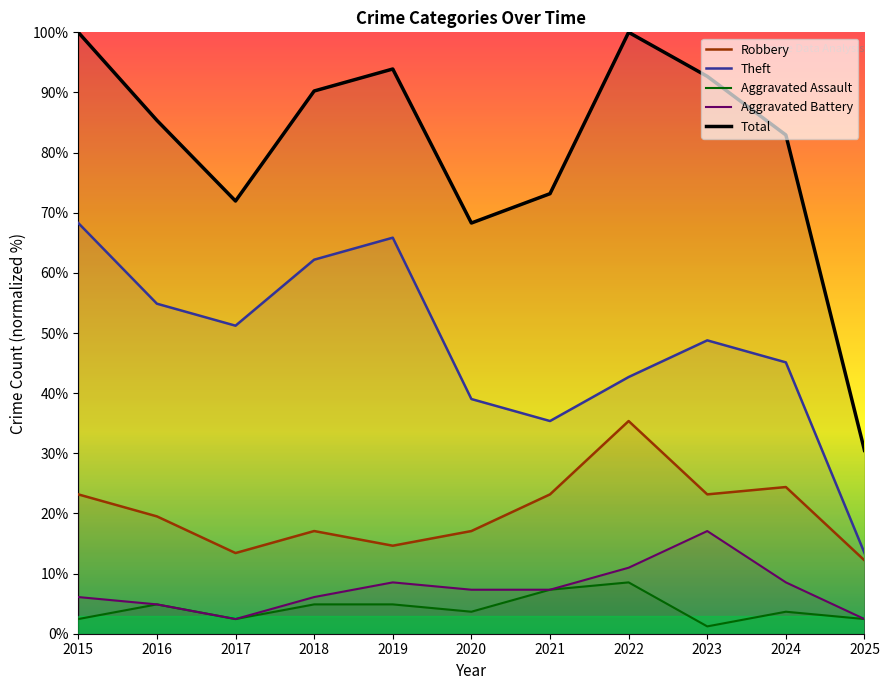

What is the difference between the maximum and minimum values in the Robbery series?

23.2